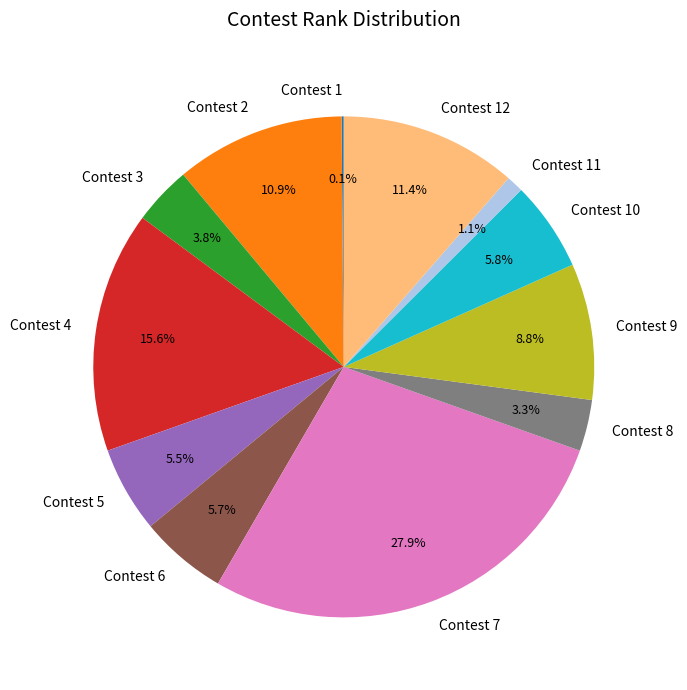

Do Contest 3 and Contest 9 together represent more than half of the pie?

No